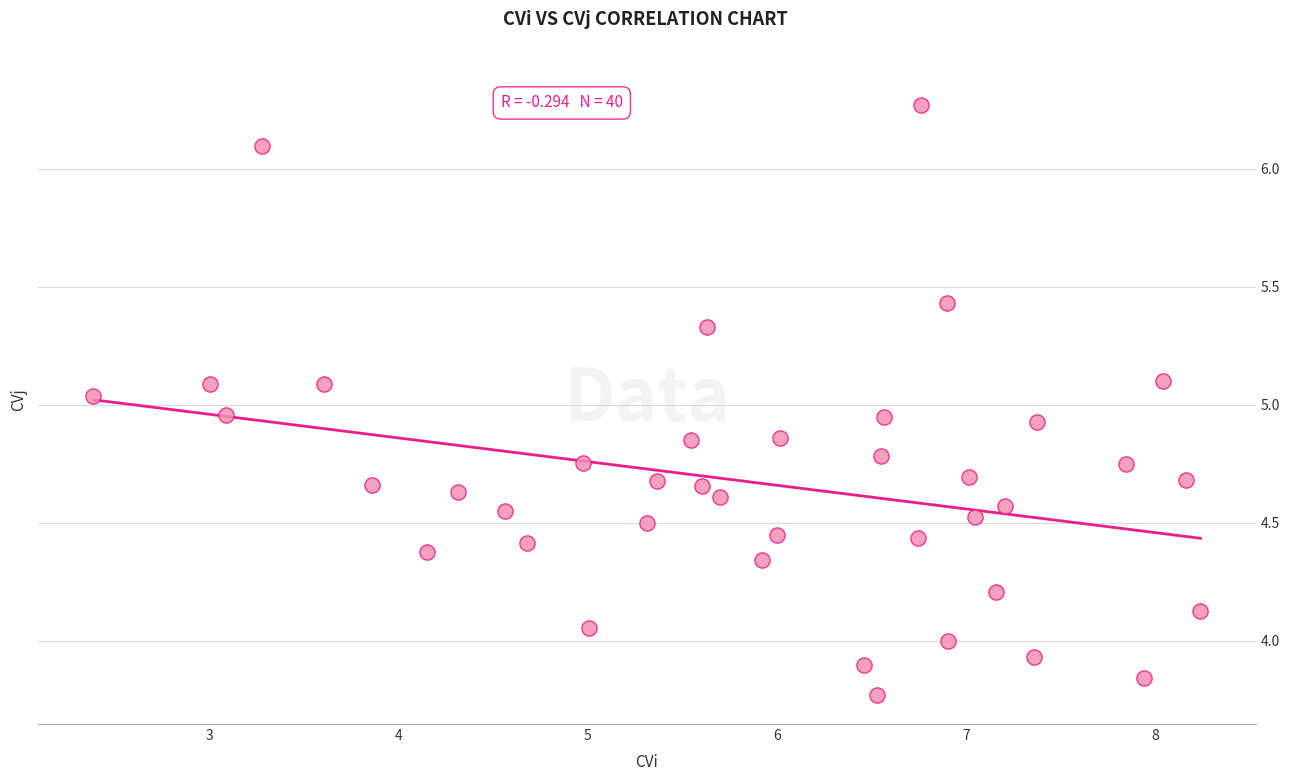

What is the range of X values (max minus min)?

5.9